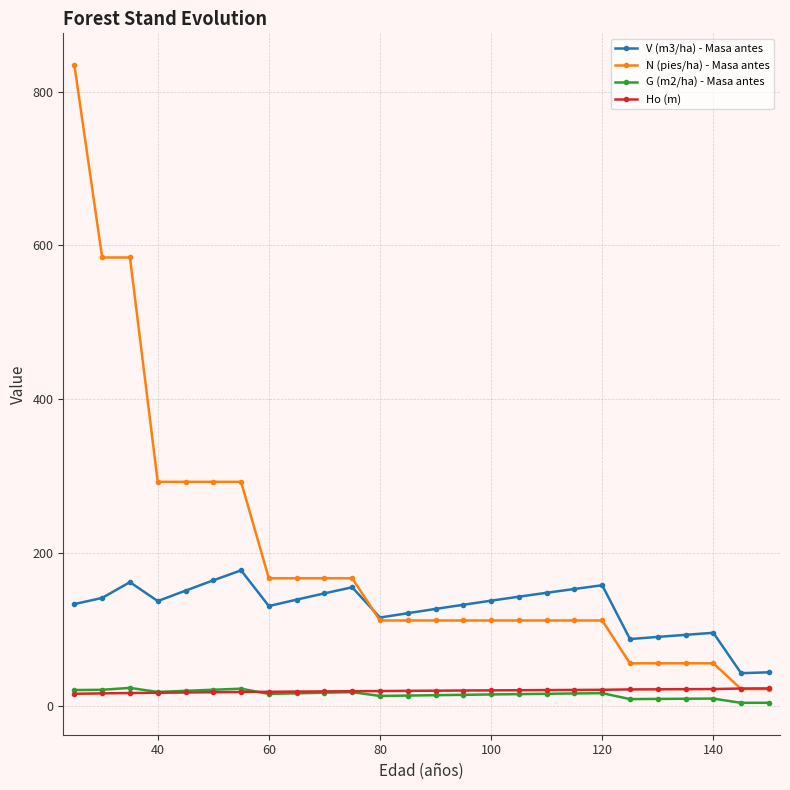

What is the greatest value displayed?

834.7